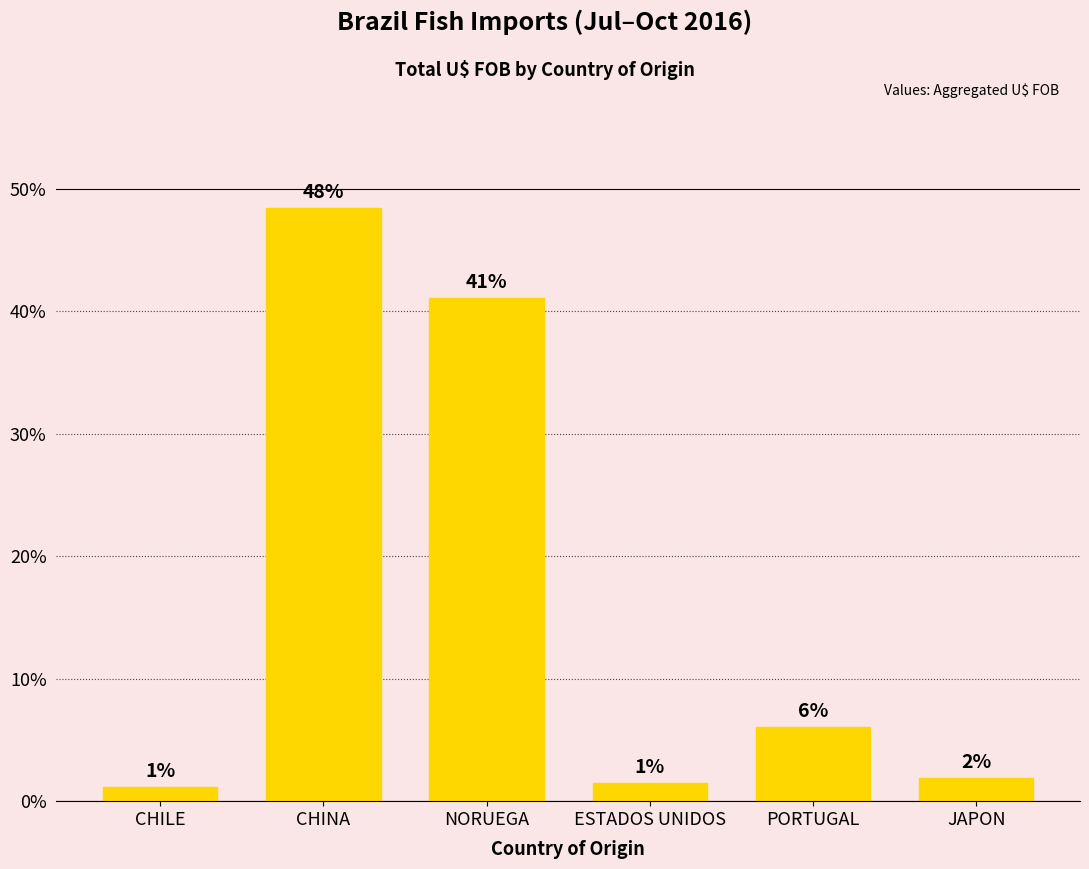

What is the label of the 4th bar from the left?

ESTADOS UNIDOS